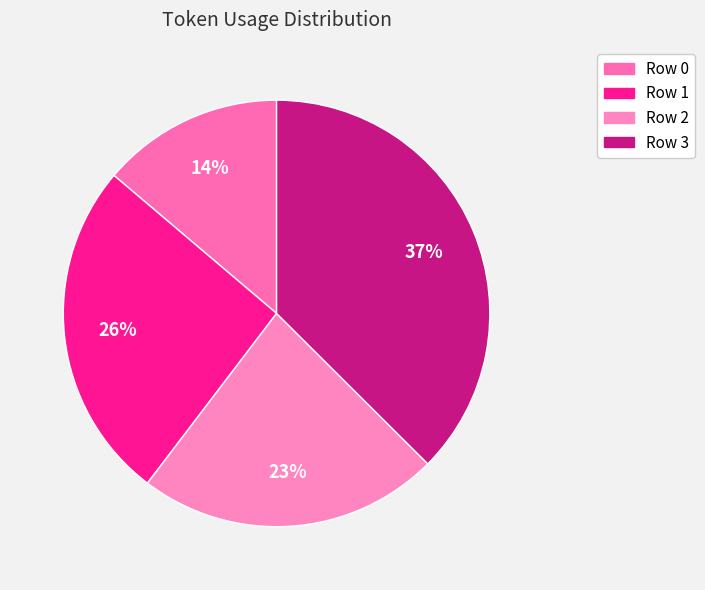

What is the largest slice in the pie chart?

Row 3